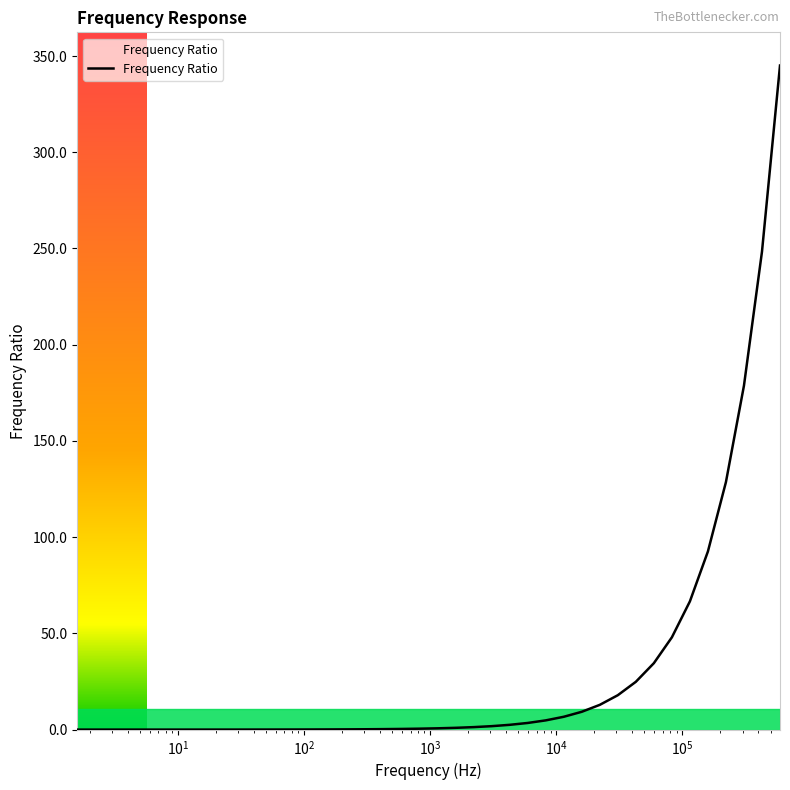

What is the difference between the maximum and minimum values?

345.1